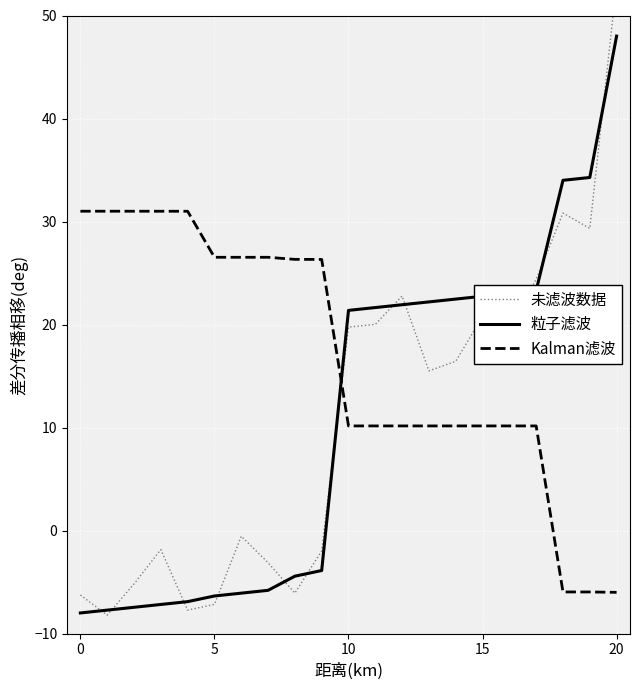

After their last crossing, which series has the higher values: Kalman滤波 or 粒子滤波?

粒子滤波